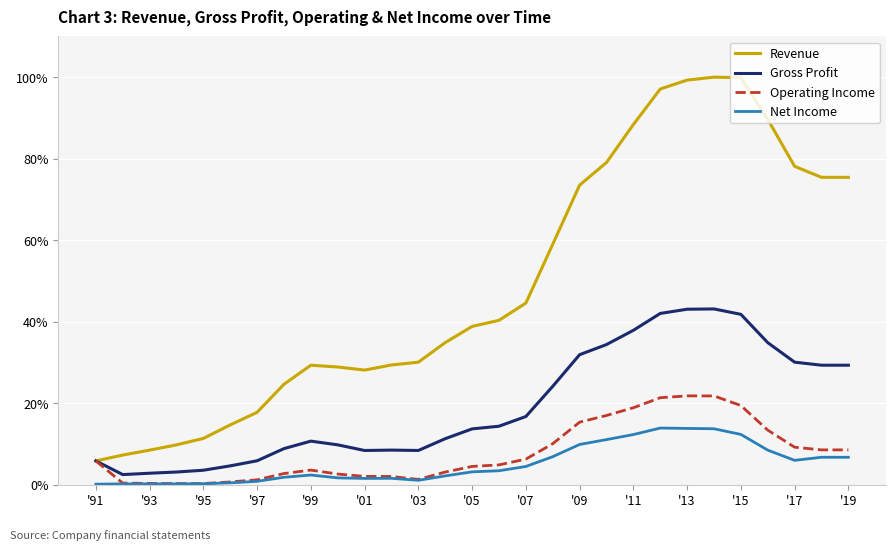

What is the average value of the Revenue series?

48.9